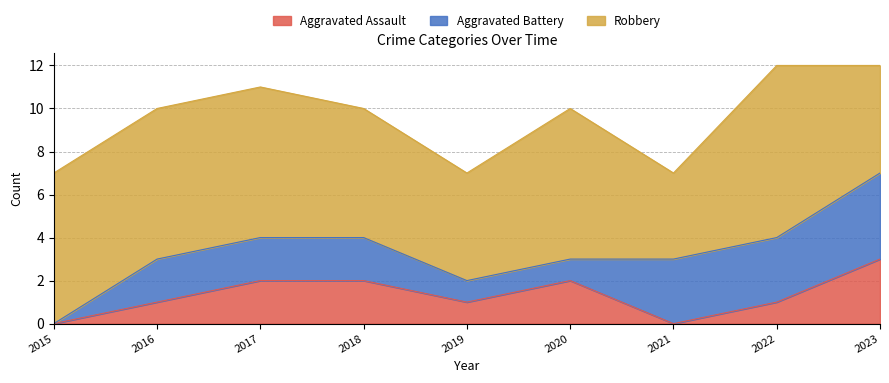

What is the highest value of the Robbery series?

8